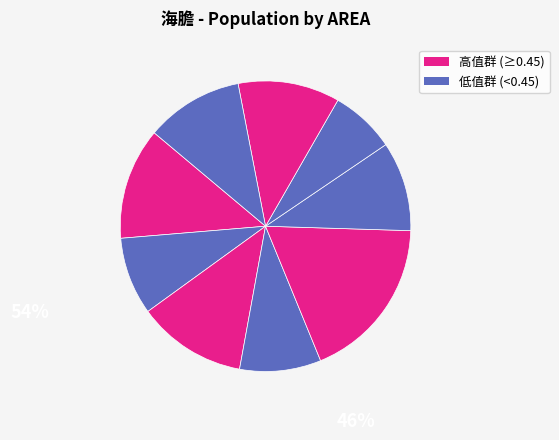

How many slices are in this pie chart?

9